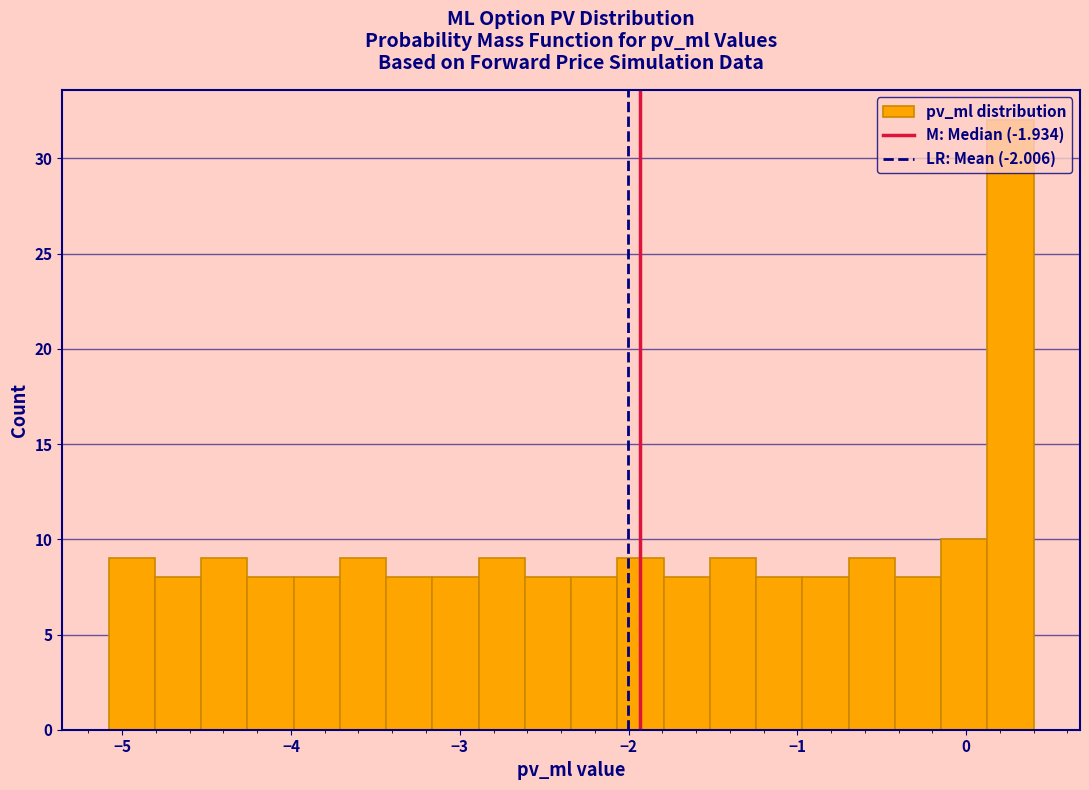

Around what value on the x-axis is the tallest bar? Give the approximate position of its centre, as read against the axis.

0.3